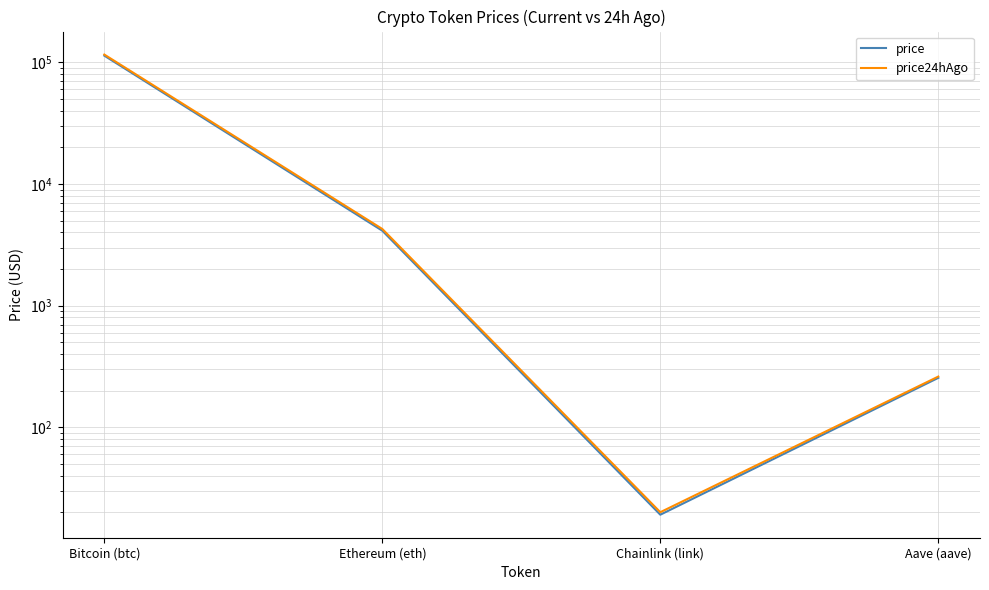

Rank the categories by price24hAgo value from highest to lowest.

Bitcoin (btc), Ethereum (eth), Aave (aave), Chainlink (link)